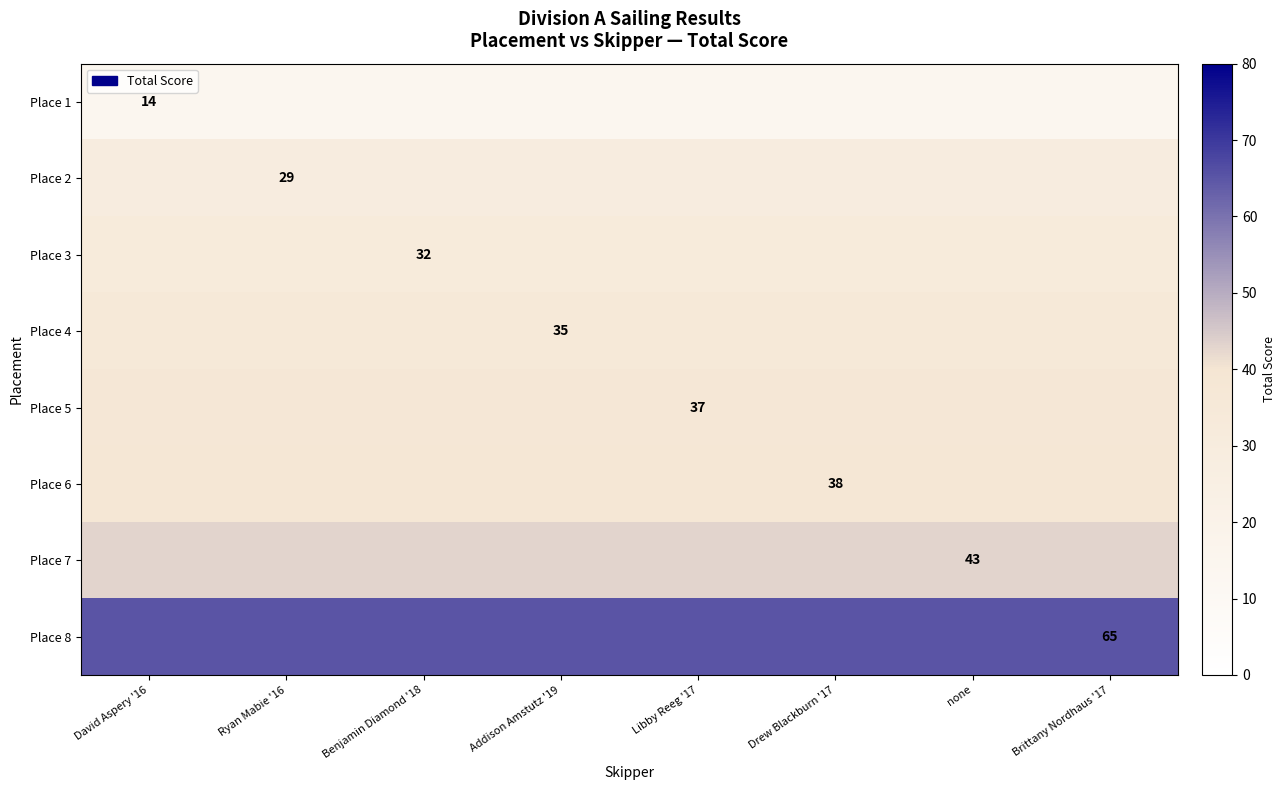

The value of Place 3 at Benjamin Diamond '18 is 49. True or false?

False